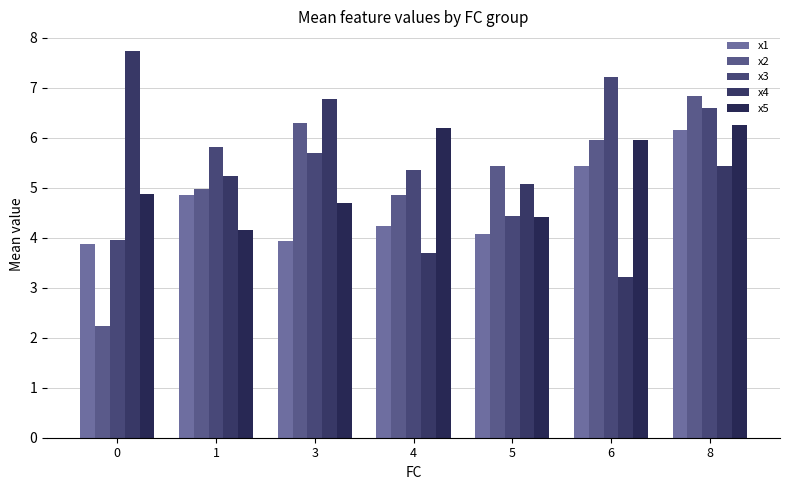

Between 0 and 5, which series saw the biggest shift?

x2